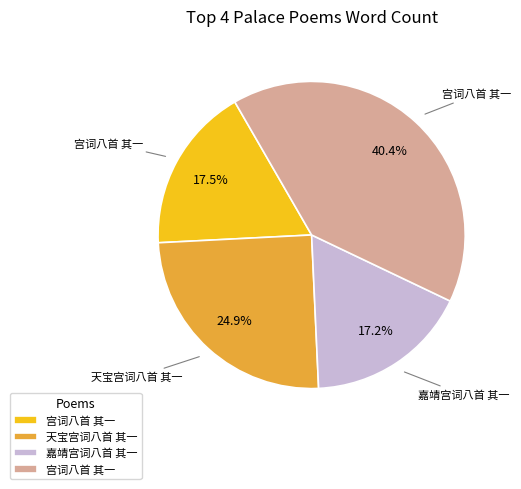

Is there a majority slice in this chart?

No